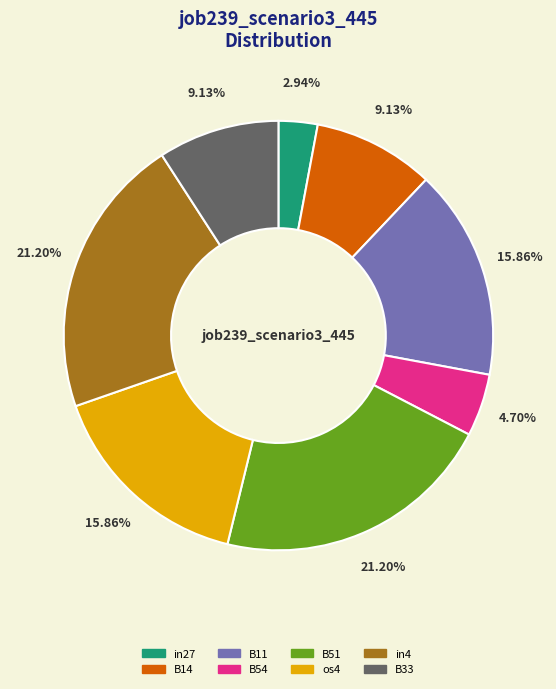

Do os4 and B11 together represent more than half of the pie?

No